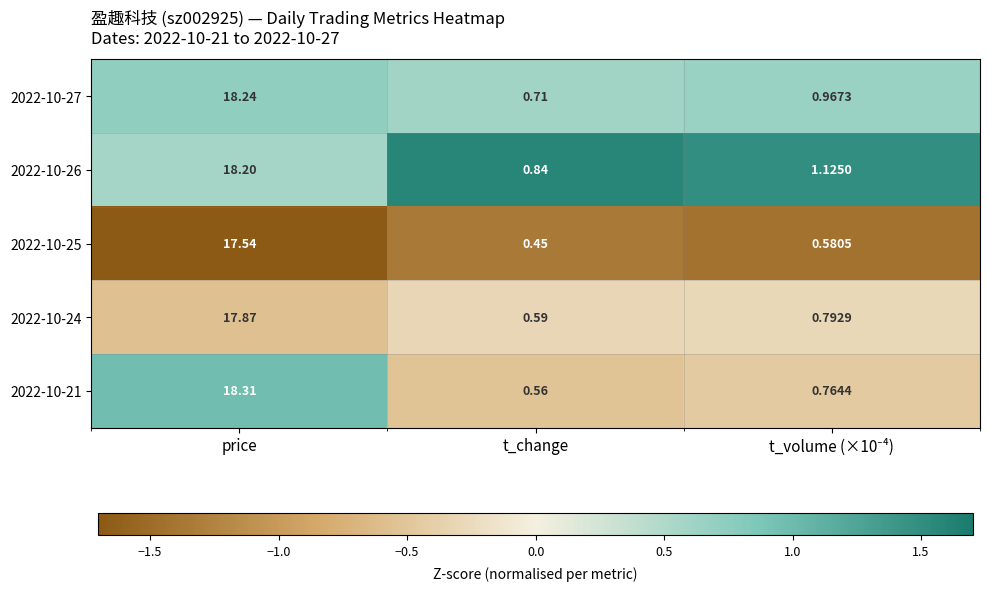

Is the value of 2022-10-24 at t_change greater than the value of 2022-10-27 at price?

No